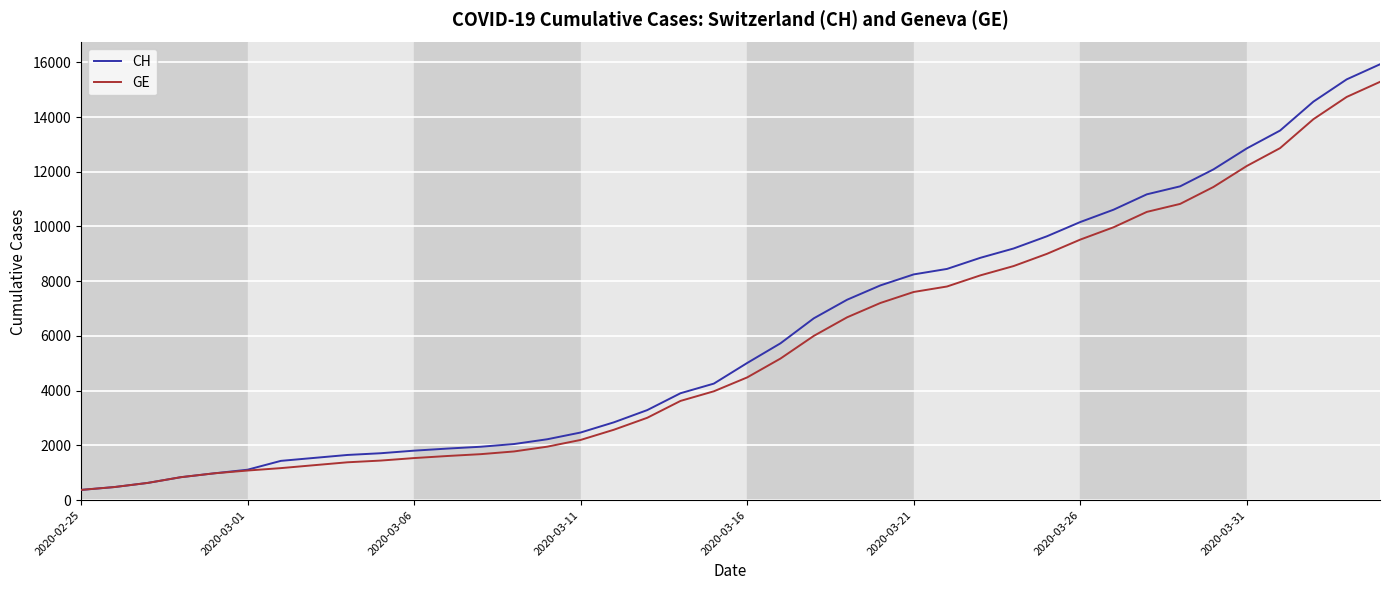

What is the minimum value for GE?

375